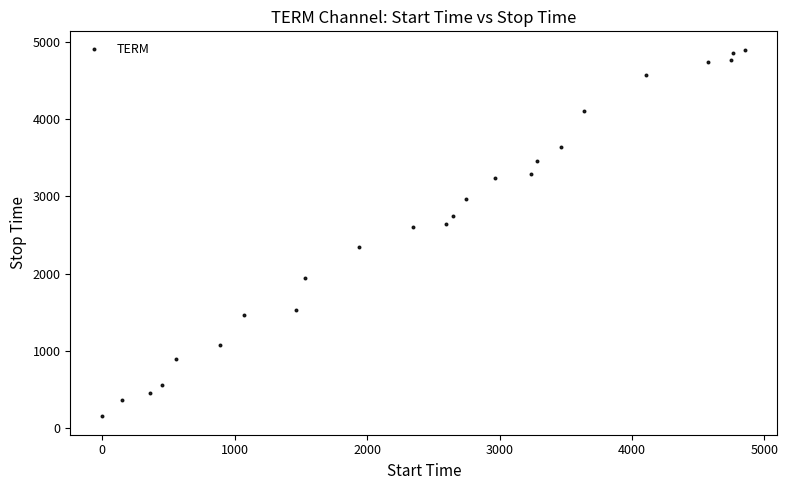

What is the range of X values (max minus min)?

4855